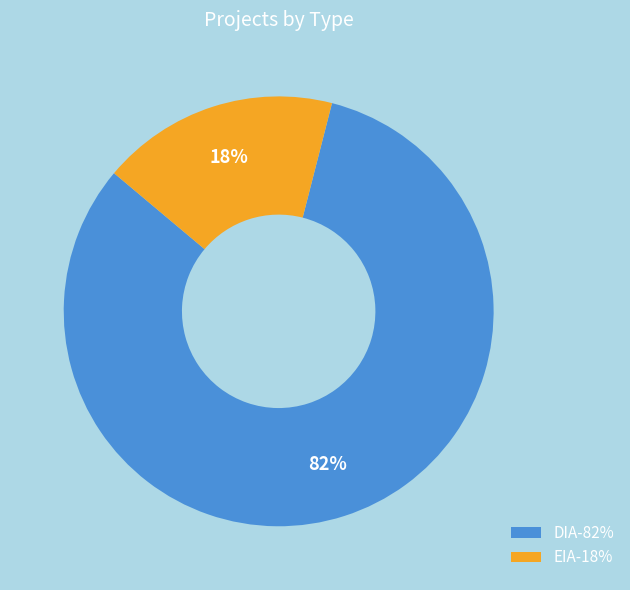

Which category accounts for the majority?

DIA